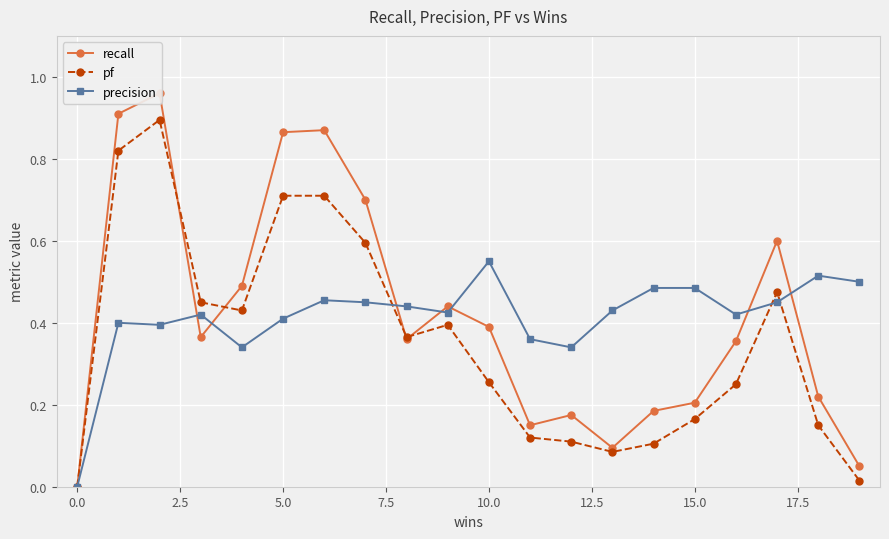

True or false: precision has more than 1 points higher than both neighbors.

True